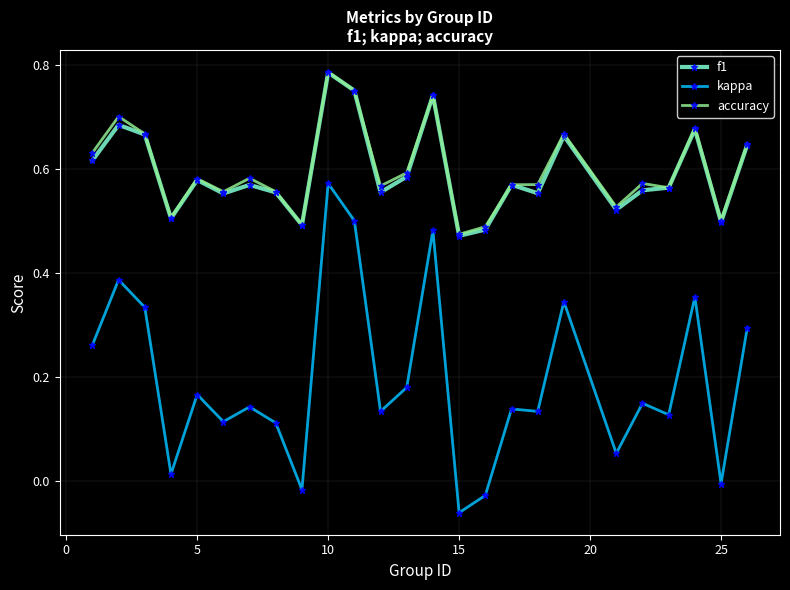

Which series has the widest spread of values?

kappa